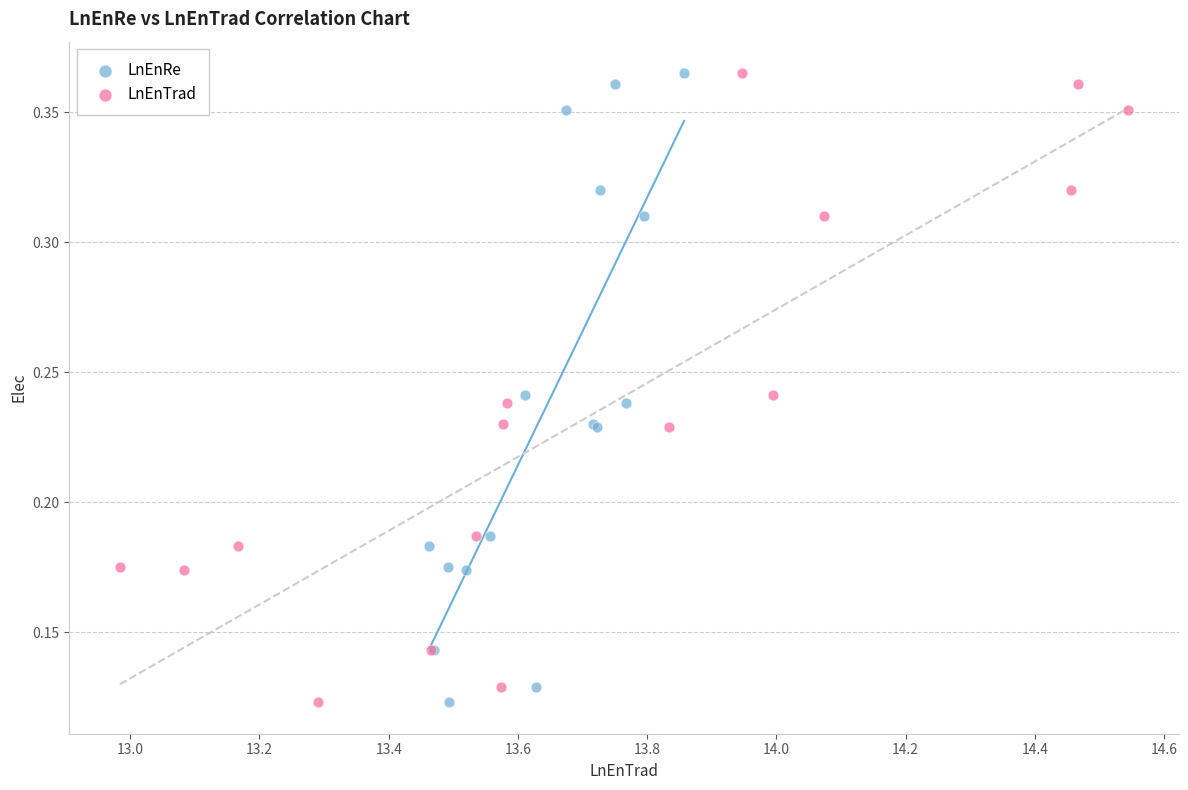

What are all the series names shown in the legend?

LnEnRe, LnEnTrad